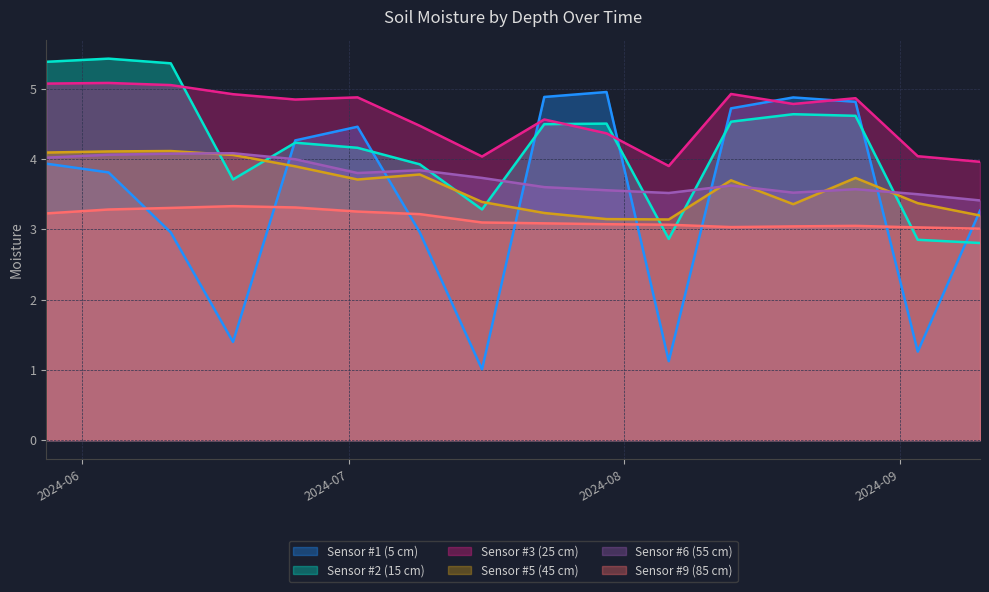

True or false: Sensor #5 (45 cm) and Sensor #3 (25 cm) intersect in this chart.

False